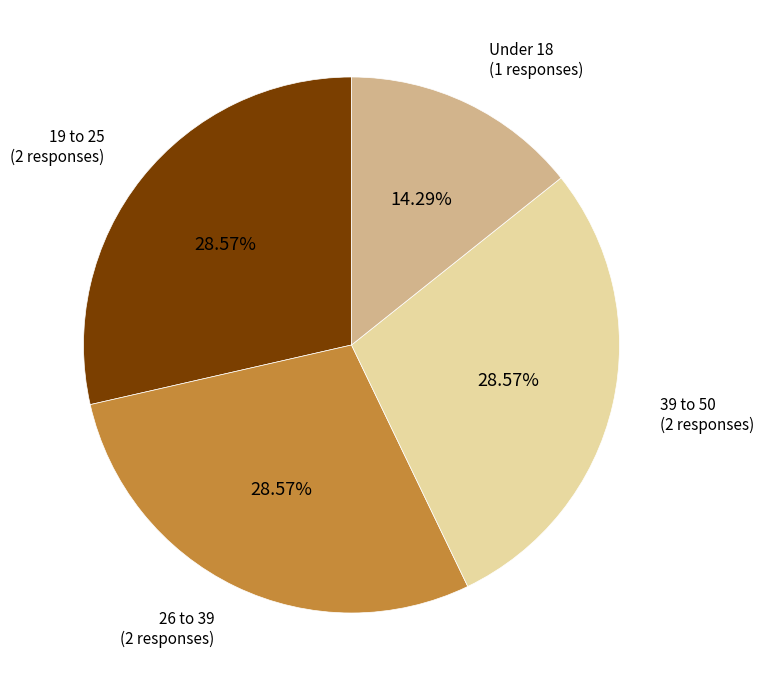

What is the ratio of the value at Under 18 to the value at 19 to 25?

0.5